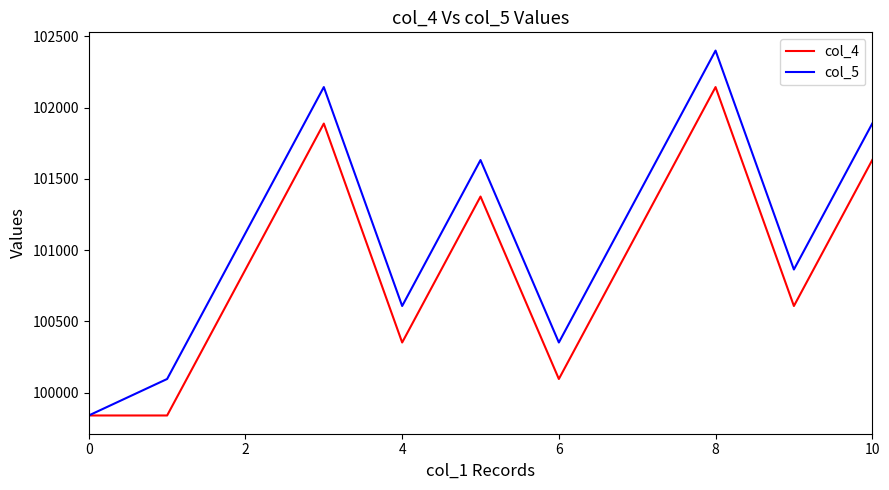

Rank the series by their maximum value, from highest to lowest.

col_5, col_4